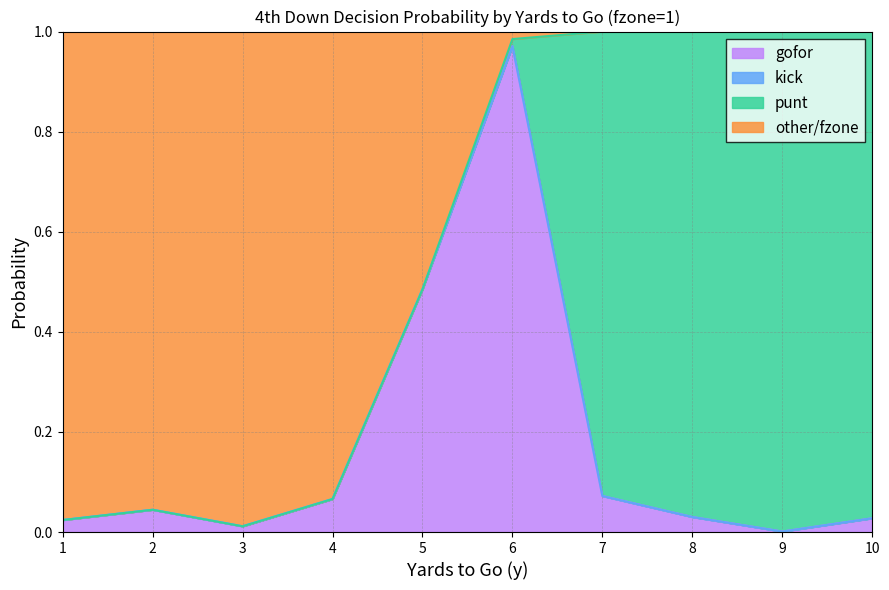

At which label does gofor reach its peak?

6